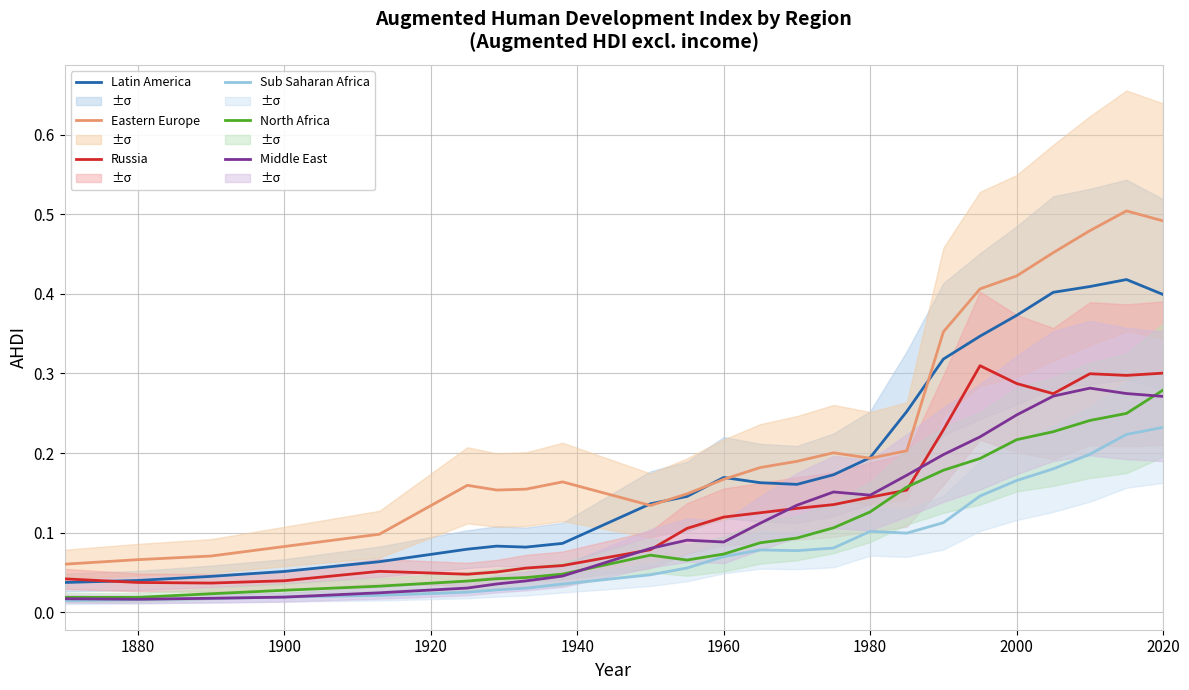

True or false: Latin America and Middle East intersect in this chart.

False